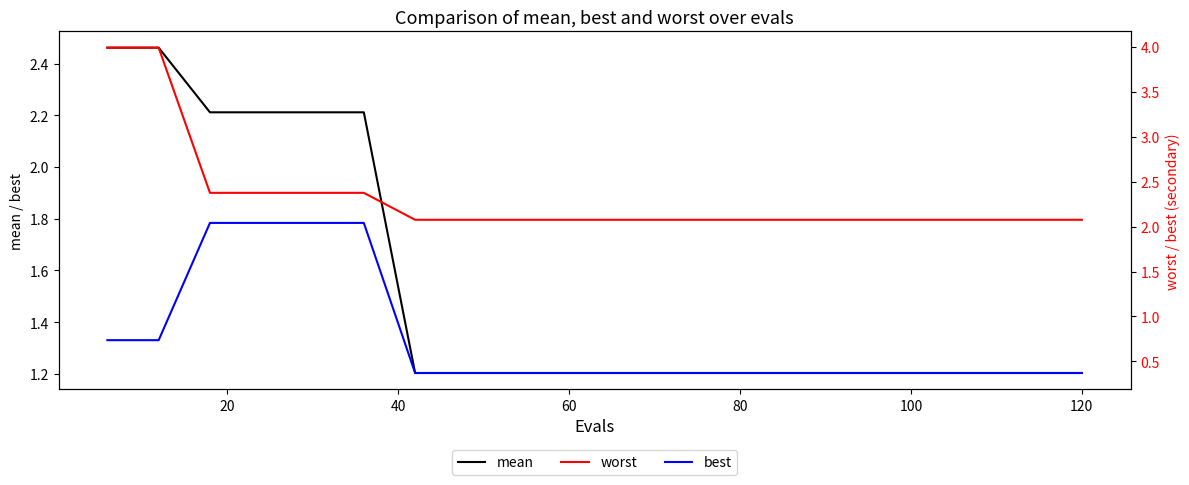

Which series has the largest range (max minus min)?

worst